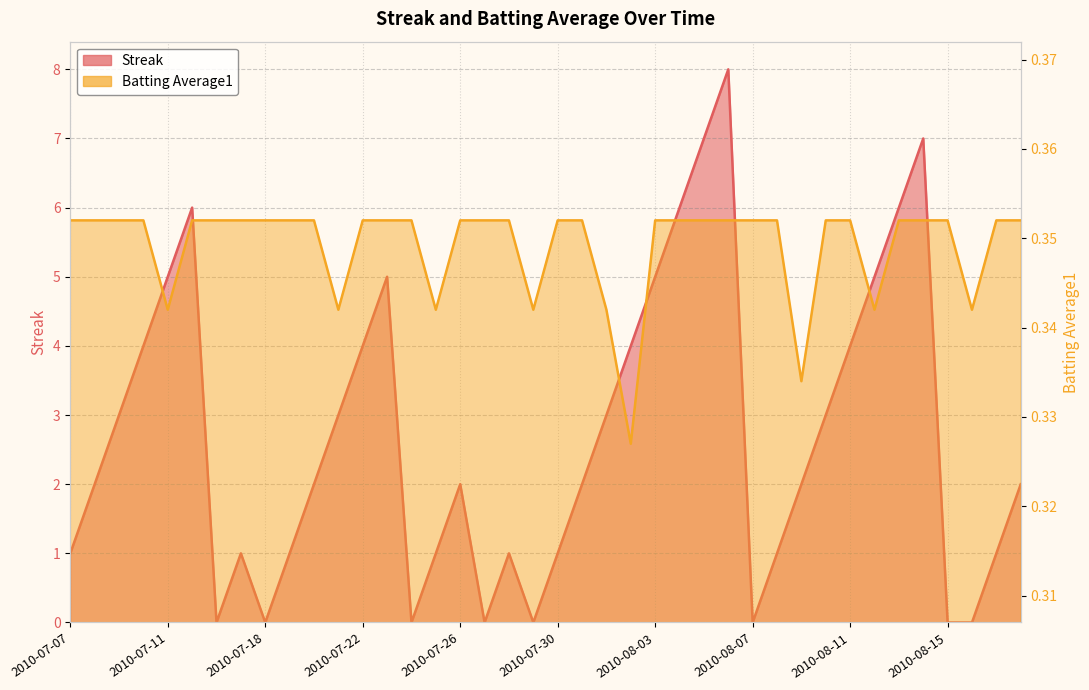

At how many categories does at least one series exceed 2?

18